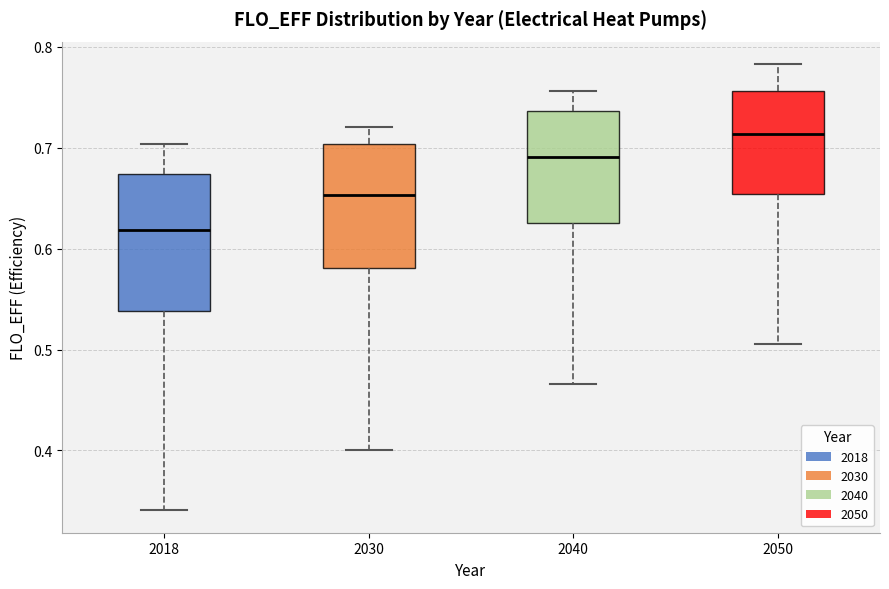

Which box's median line is the highest?

2050